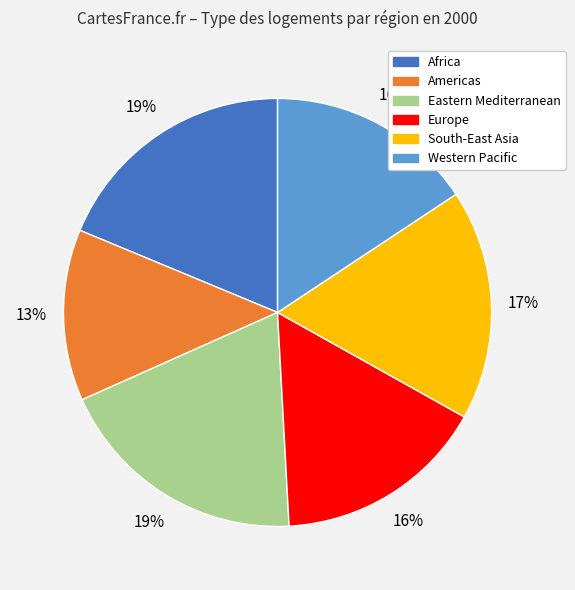

True or false: Eastern Mediterranean accounts for 28% of the total.

False